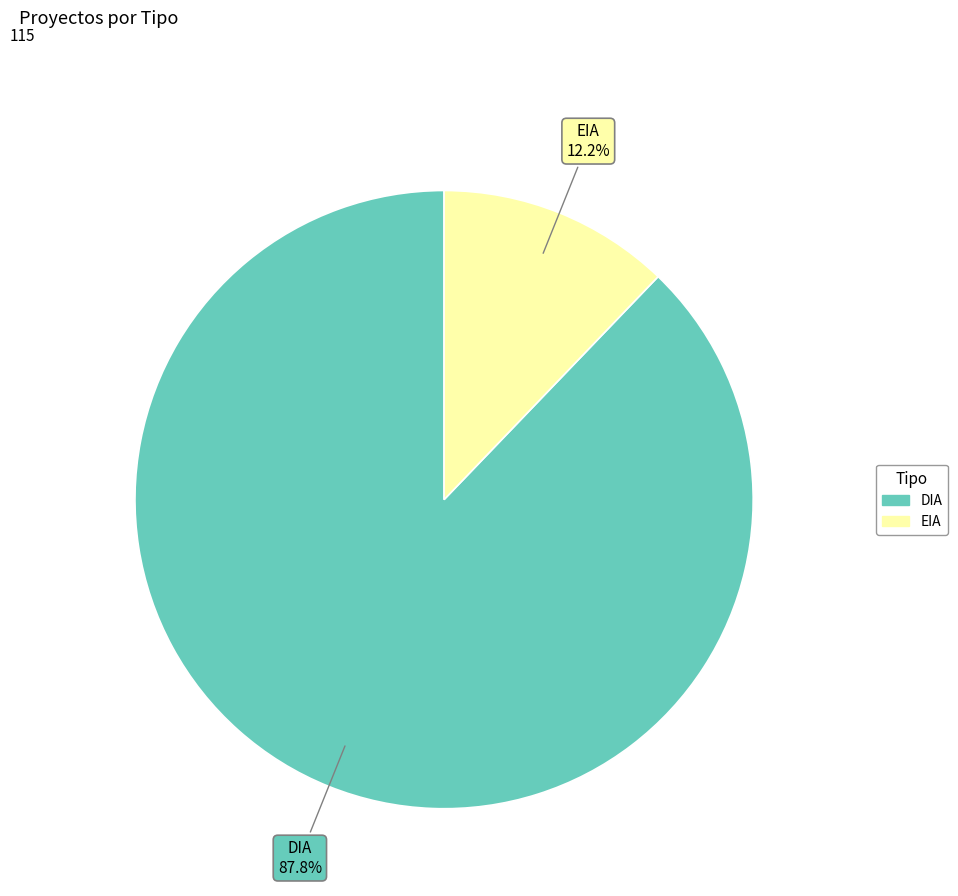

What is the majority slice?

DIA